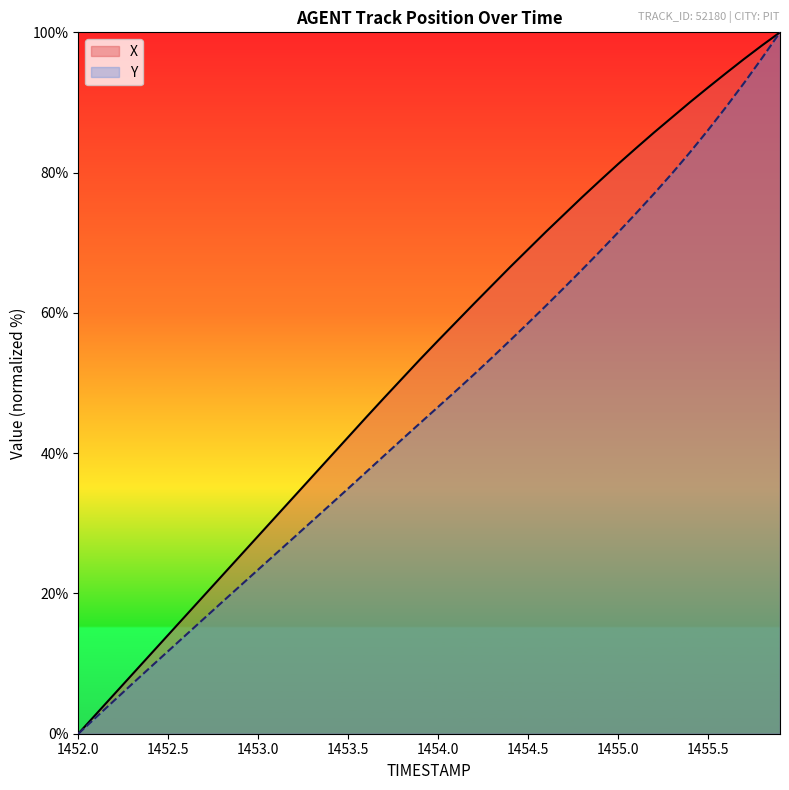

True or false: Y has more than 0 points higher than both neighbors.

False